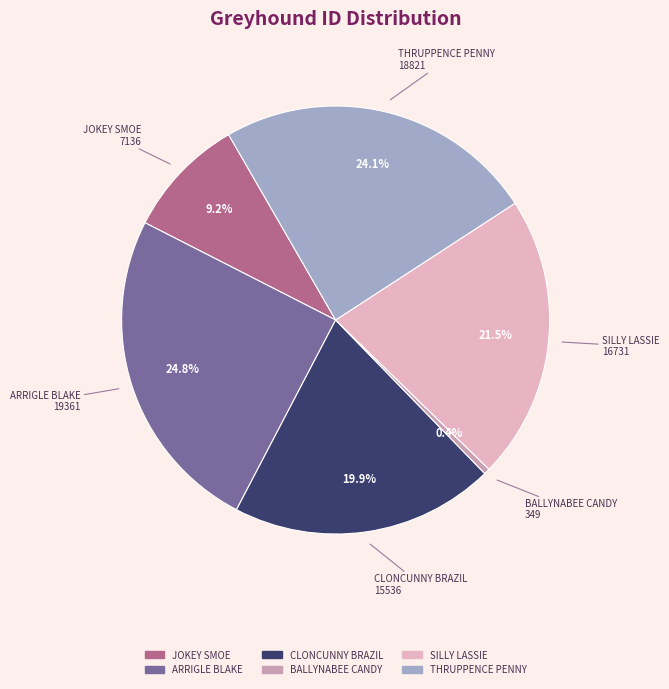

Between ARRIGLE BLAKE and BALLYNABEE CANDY, which is larger?

ARRIGLE BLAKE